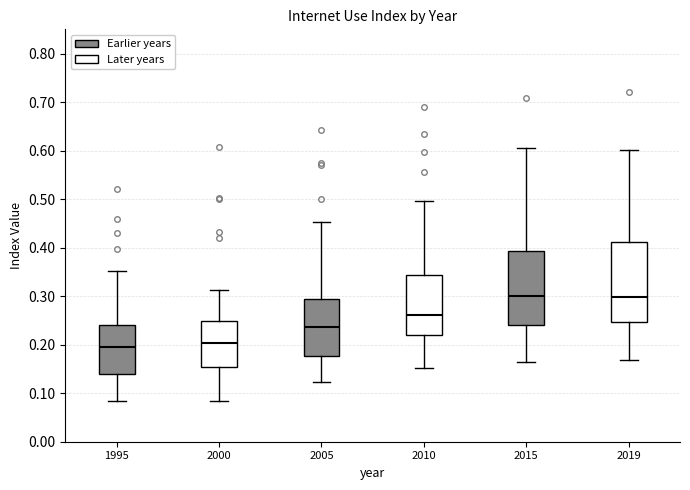

Reading left to right, read every box against the y-axis: the position of its median line, the range the box covers, and the ends of its whiskers. The values are not printed on the chart, so give them approximately, as read against the axis.

1995: median 0.20, box 0.14 to 0.24, whiskers 0.08 to 0.35
2000: median 0.20, box 0.15 to 0.25, whiskers 0.08 to 0.31
2005: median 0.24, box 0.18 to 0.29, whiskers 0.12 to 0.45
2010: median 0.26, box 0.22 to 0.34, whiskers 0.15 to 0.50
2015: median 0.30, box 0.24 to 0.39, whiskers 0.16 to 0.61
2019: median 0.30, box 0.25 to 0.41, whiskers 0.17 to 0.60